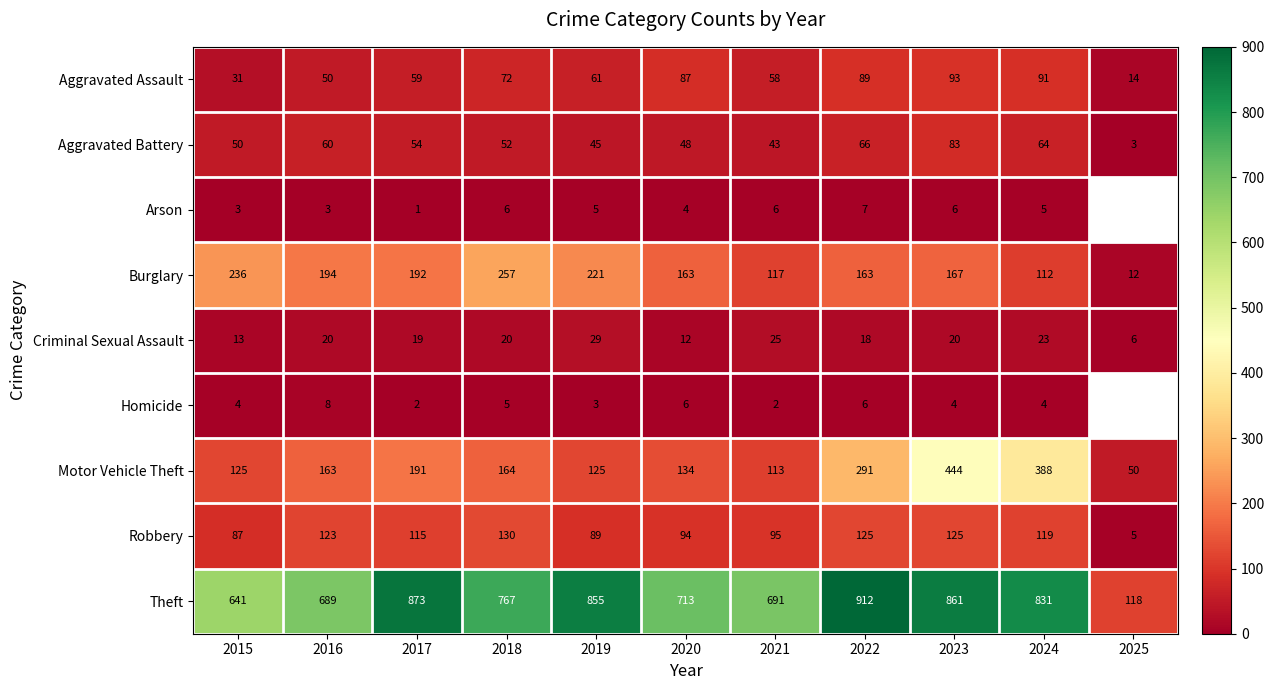

How many series are shown in this chart?

9